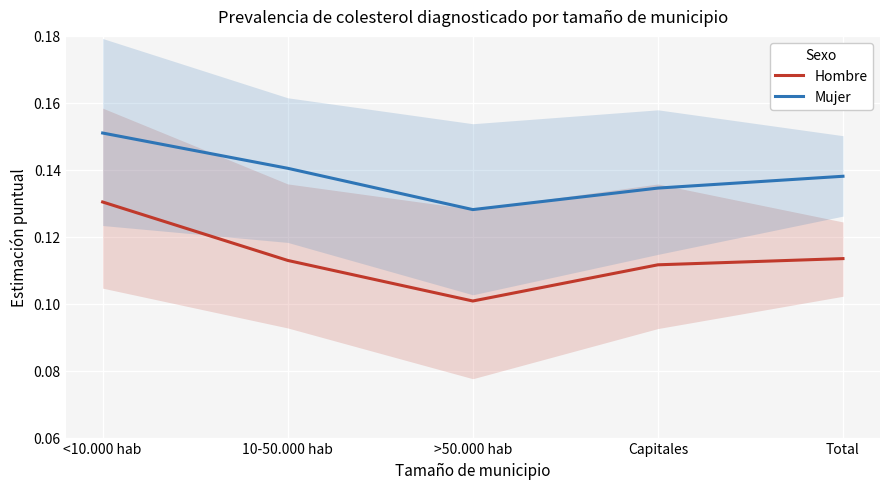

True or false: Hombre (Sí) and Mujer (Sí) cross at least once.

False